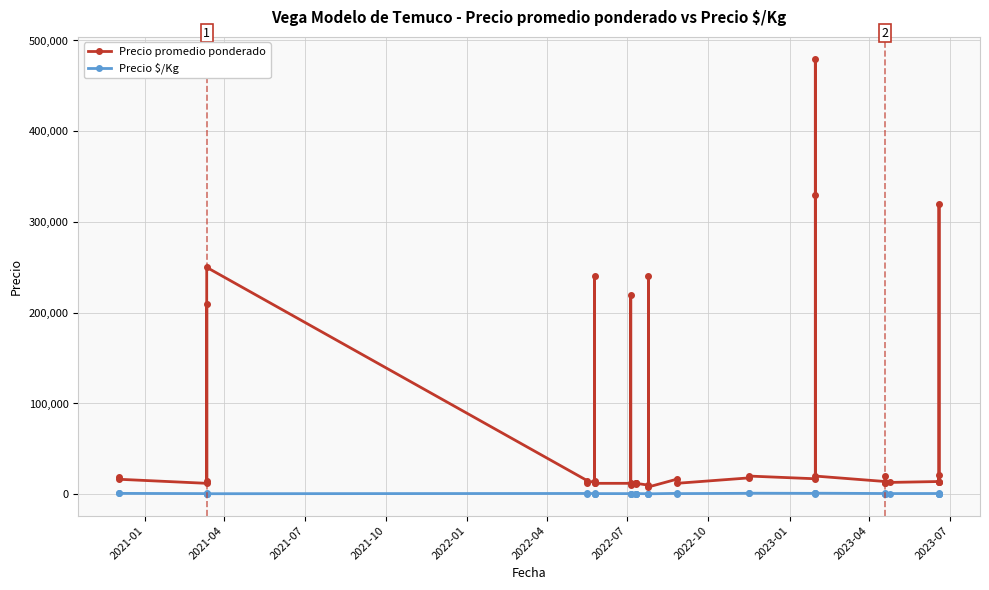

True or false: Precio $/Kg and Precio promedio ponderado cross at least once.

False